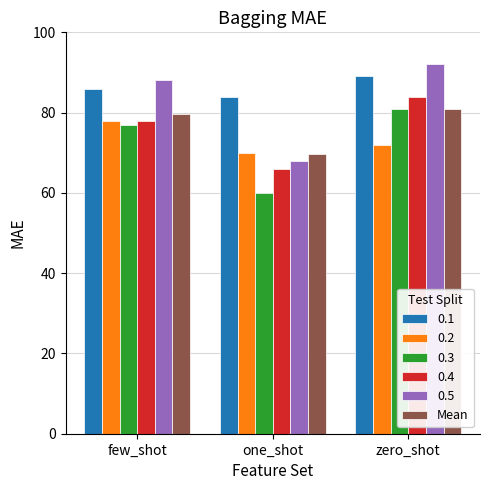

What position from the right is few_shot?

3